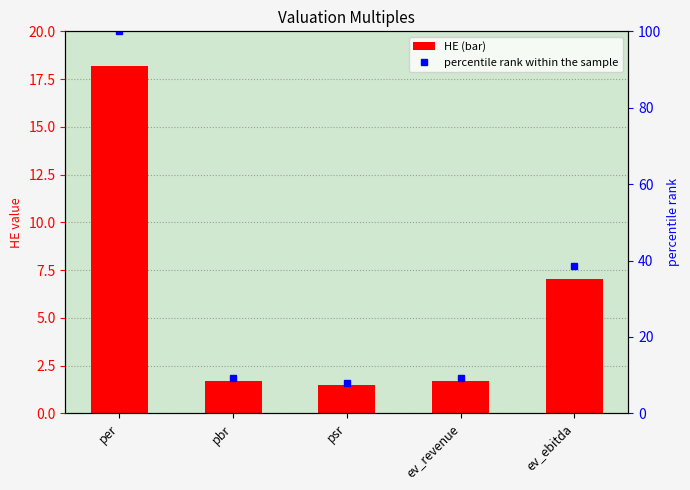

Which series has the widest spread of values?

percentile rank within the sample